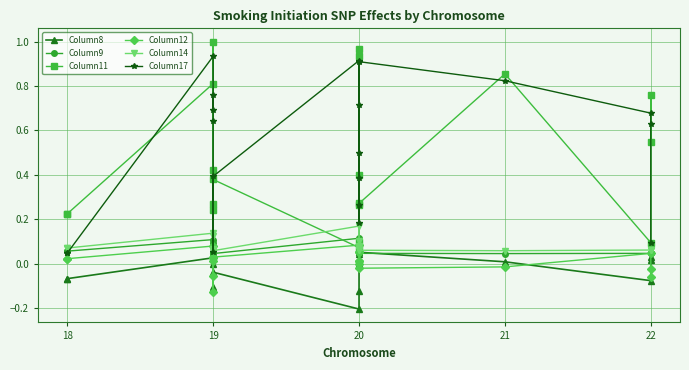

Between 9 and 12, which series saw the biggest shift?

Column17